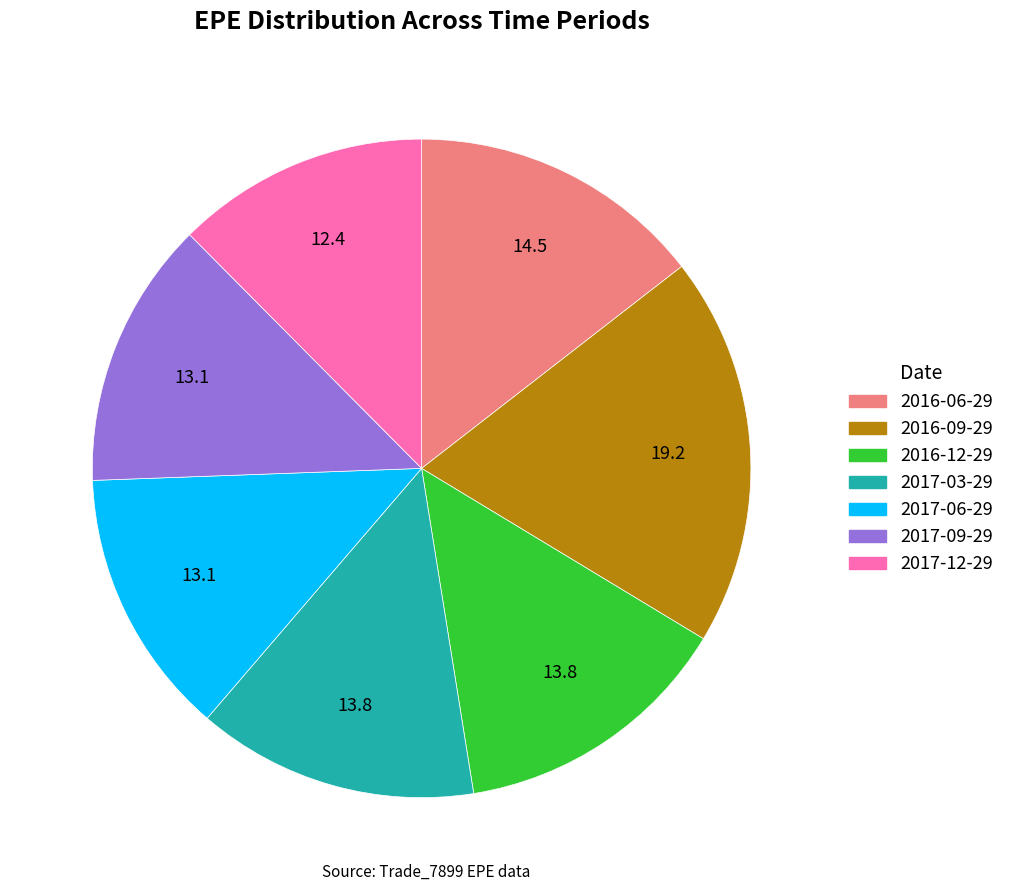

How many slices are in this pie chart?

7